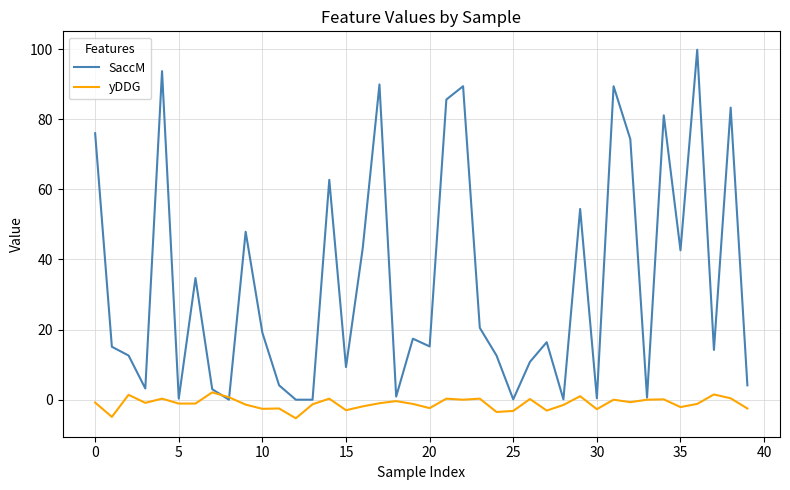

Which series has the largest total across all categories?

SaccM